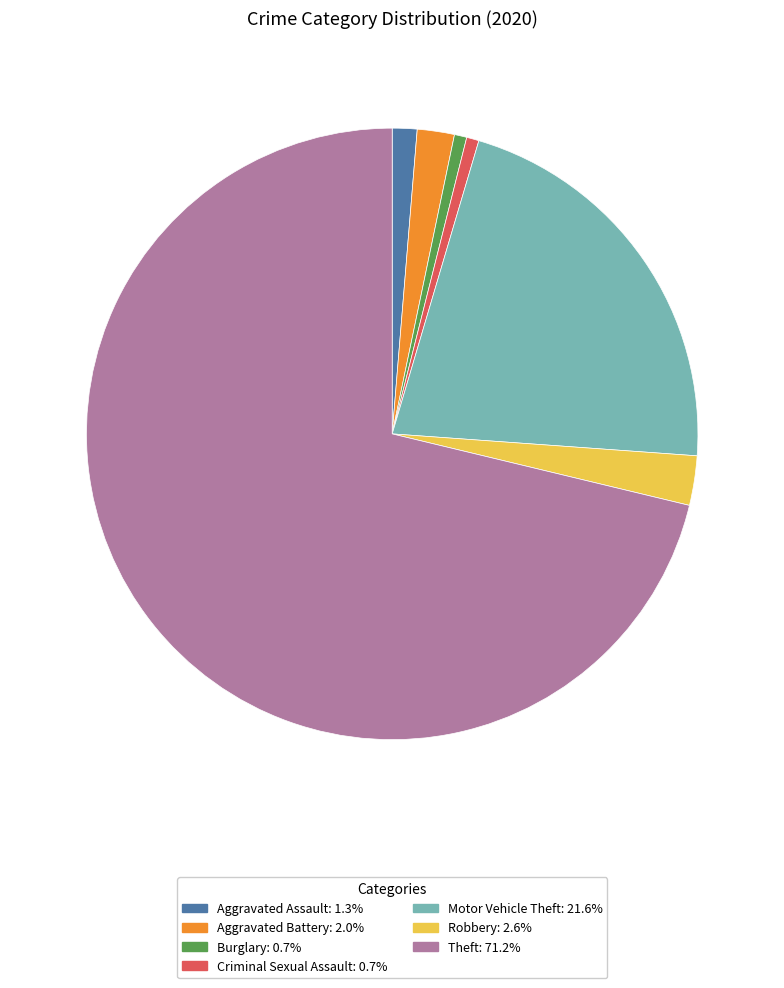

How many segments does this pie chart have?

7